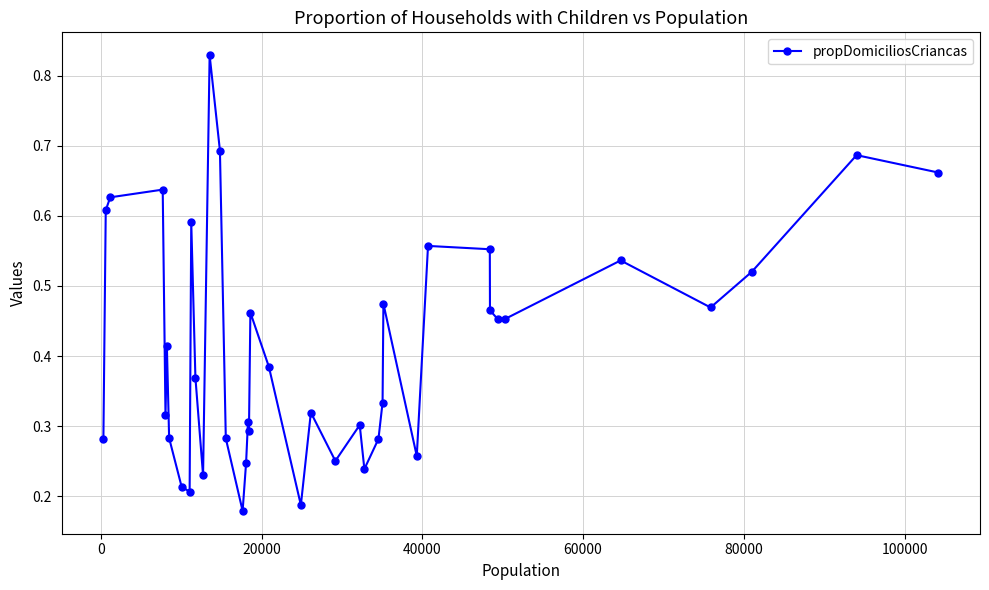

True or false: there are more than 0 points higher than both neighbors.

True